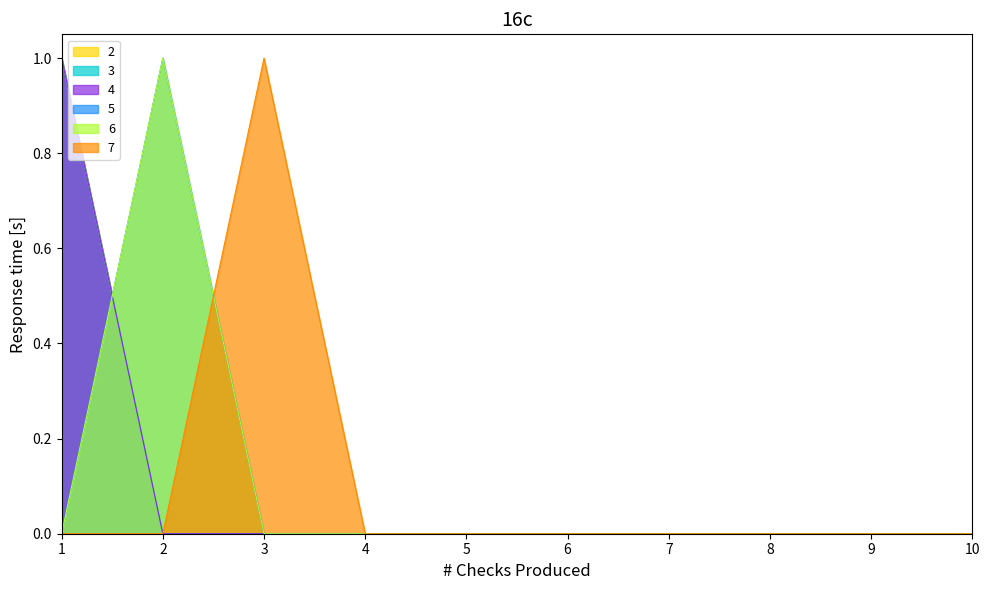

List the series in order of their peak value, highest first.

2, 3, 4, 5, 6, 7